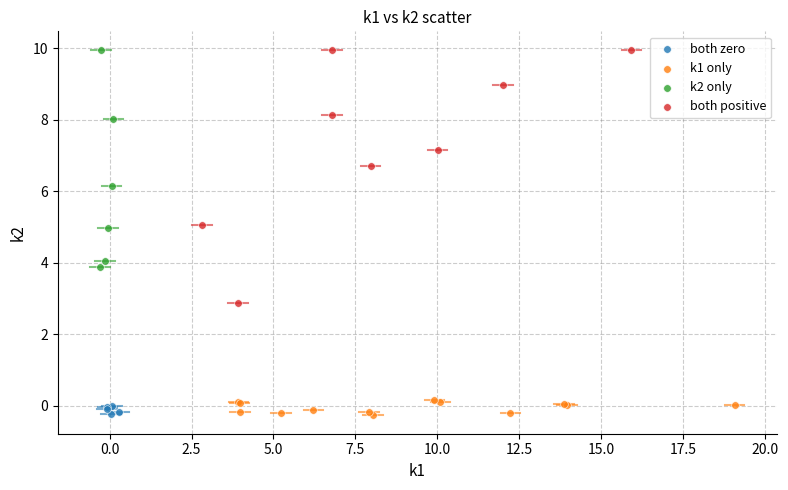

Which series has the widest spread of Y values?

both positive